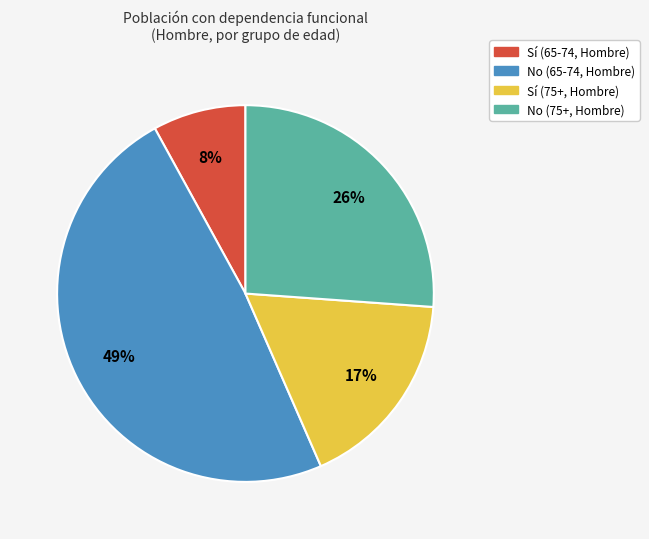

To the nearest percent, what portion does Sí (65-74, Hombre) represent?

8%